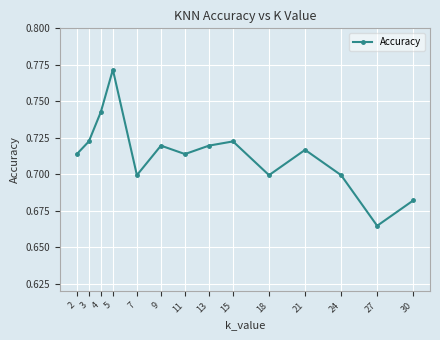

Which label corresponds to the smallest value in the chart?

27